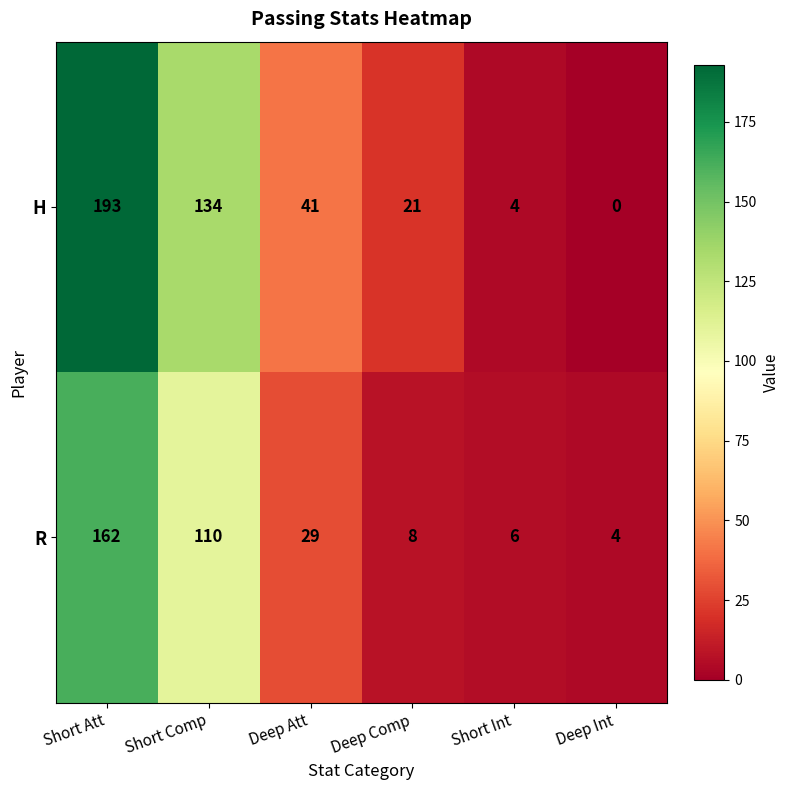

Reading right to left, what are all the values shown in this chart?

H: 0	4	21	41	134	193
R: 4	6	8	29	110	162